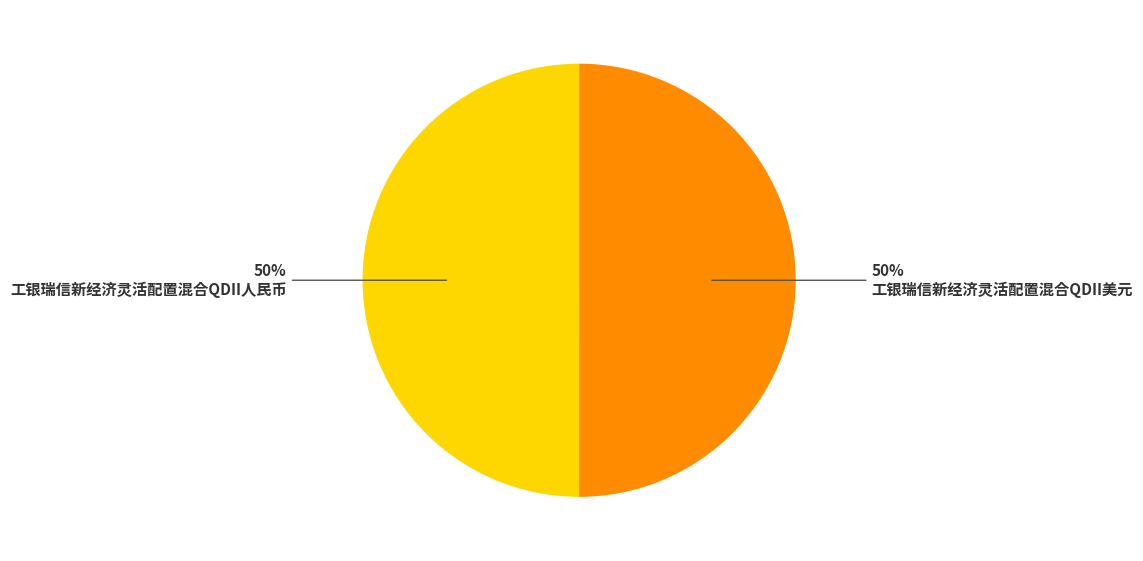

To the nearest percent, what is the average slice percentage?

50%